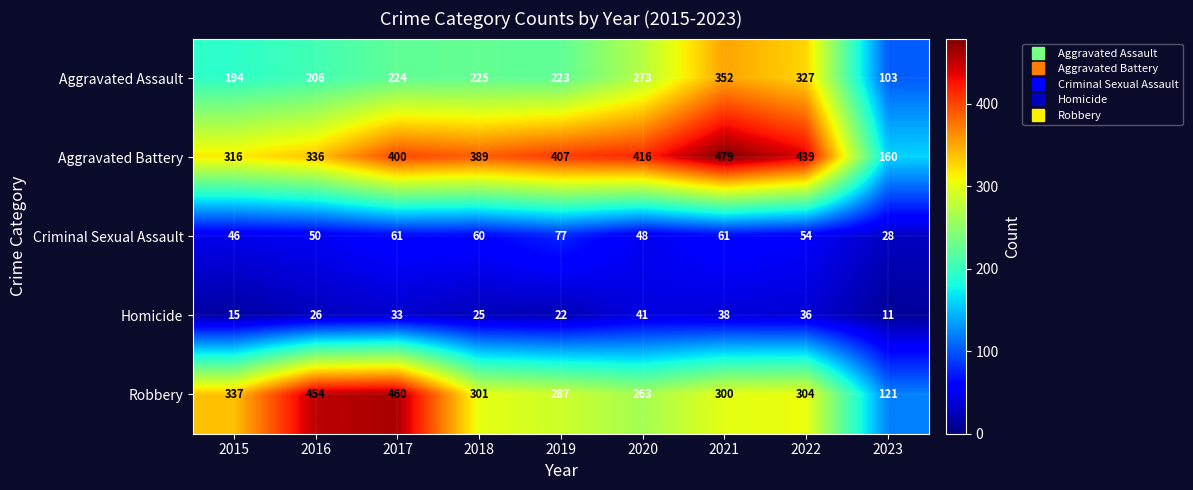

What is the total value across all series at 2015?

908